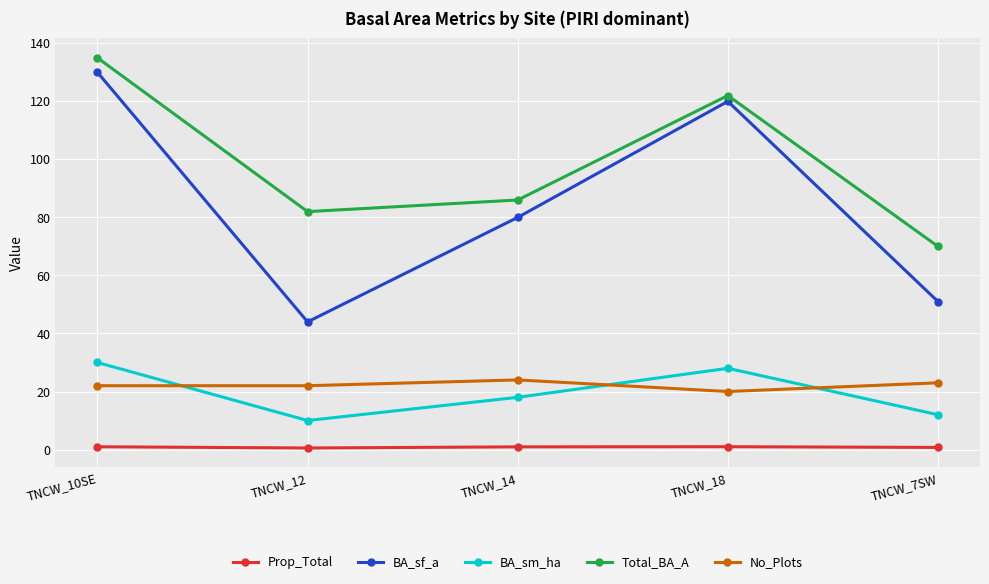

The value of No_Plots at TNCW_14 is 40.8. True or false?

False